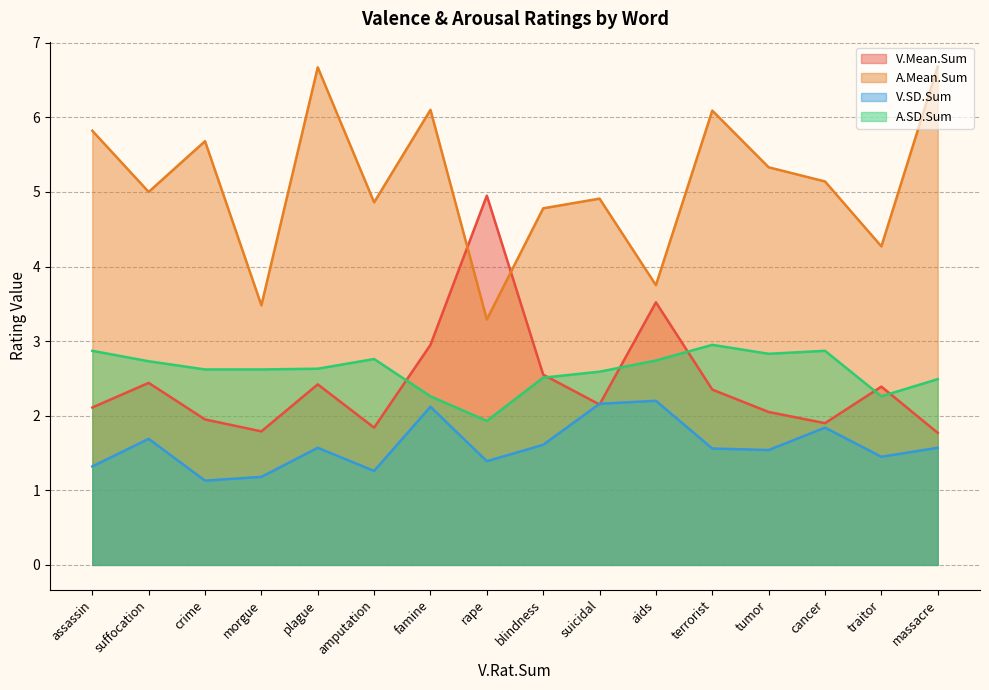

Reading left to right, what are all the values shown in this chart?

V.Mean.Sum: rape=5.0	assassin=2.1	suffocation=2.4	crime=1.9	cancer=1.9	massacre=1.8	terrorist=2.4	suicidal=2.1	blindness=2.5	morgue=1.8	famine=3.0	amputation=1.8	aids=3.5	plague=2.4	traitor=2.4	tumor=2.0
A.Mean.Sum: rape=3.3	assassin=5.8	suffocation=5.0	crime=5.7	cancer=5.1	massacre=6.7	terrorist=6.1	suicidal=4.9	blindness=4.8	morgue=3.5	famine=6.1	amputation=4.9	aids=3.8	plague=6.7	traitor=4.3	tumor=5.3
V.SD.Sum: rape=1.4	assassin=1.3	suffocation=1.7	crime=1.1	cancer=1.8	massacre=1.6	terrorist=1.6	suicidal=2.2	blindness=1.6	morgue=1.2	famine=2.1	amputation=1.3	aids=2.2	plague=1.6	traitor=1.4	tumor=1.5
A.SD.Sum: rape=1.9	assassin=2.9	suffocation=2.7	crime=2.6	cancer=2.9	massacre=2.5	terrorist=3.0	suicidal=2.6	blindness=2.5	morgue=2.6	famine=2.3	amputation=2.8	aids=2.7	plague=2.6	traitor=2.3	tumor=2.8